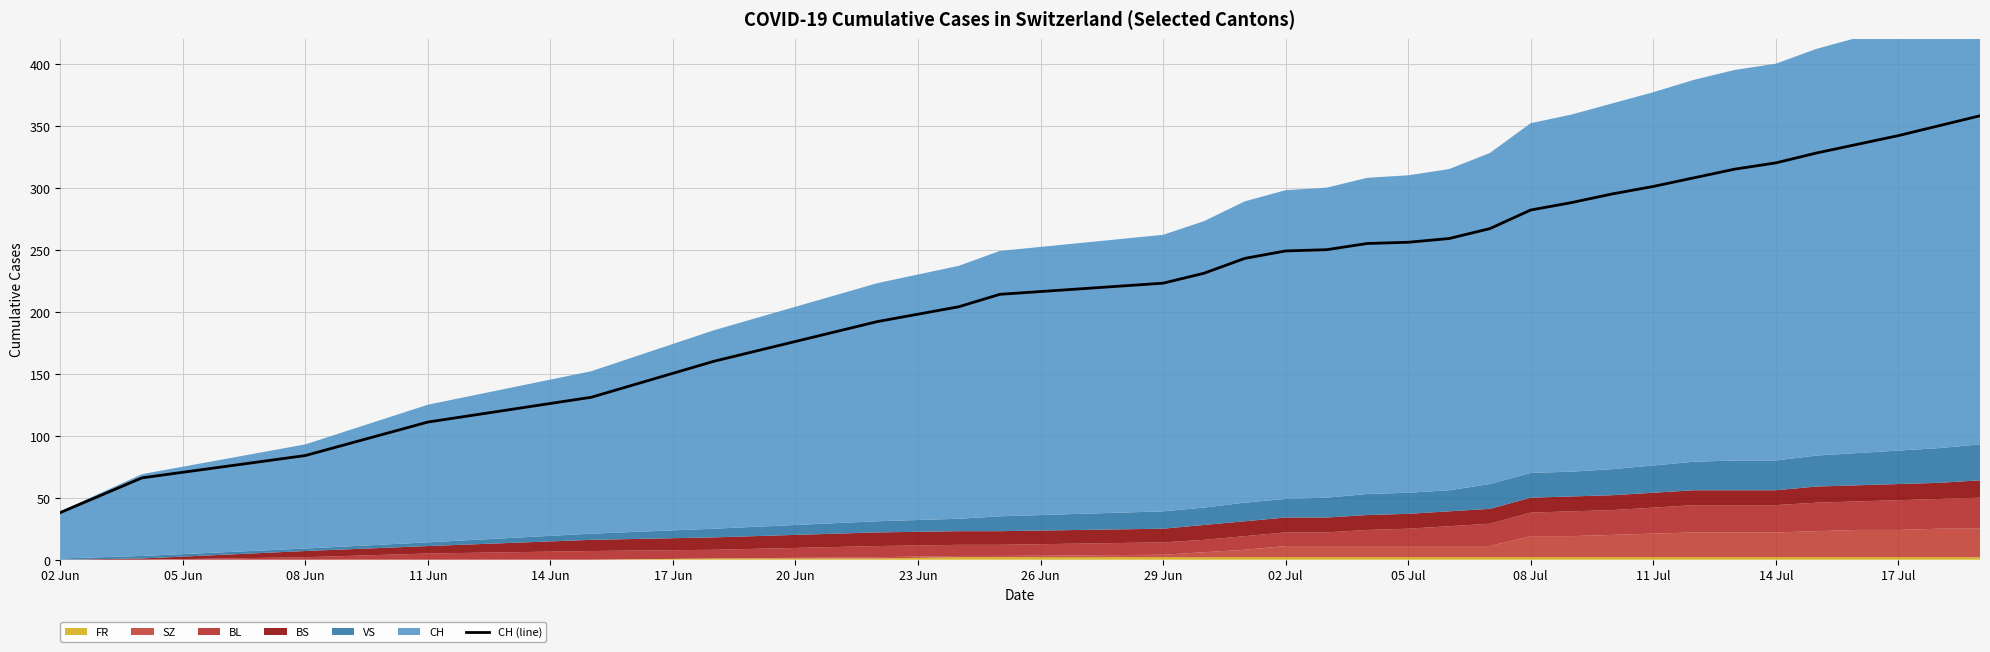

What is the lowest value of the CH (line) series?

38